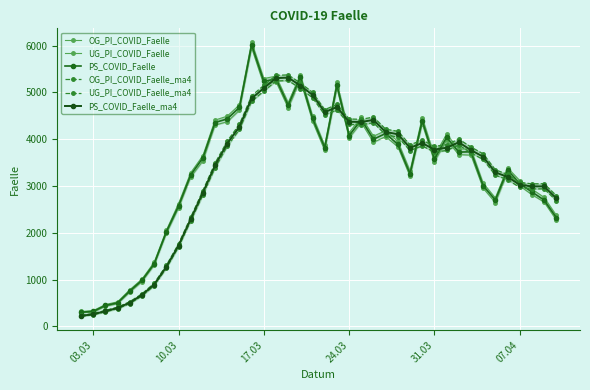

What is the average value of the PS_COVID_Faelle series?

3320